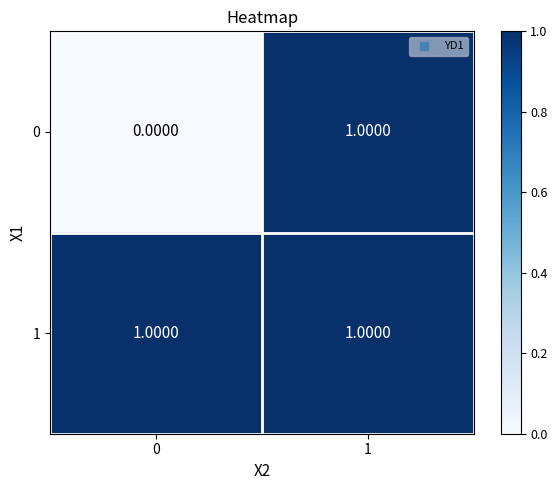

At 0, list the series in order from largest to smallest.

1, 0